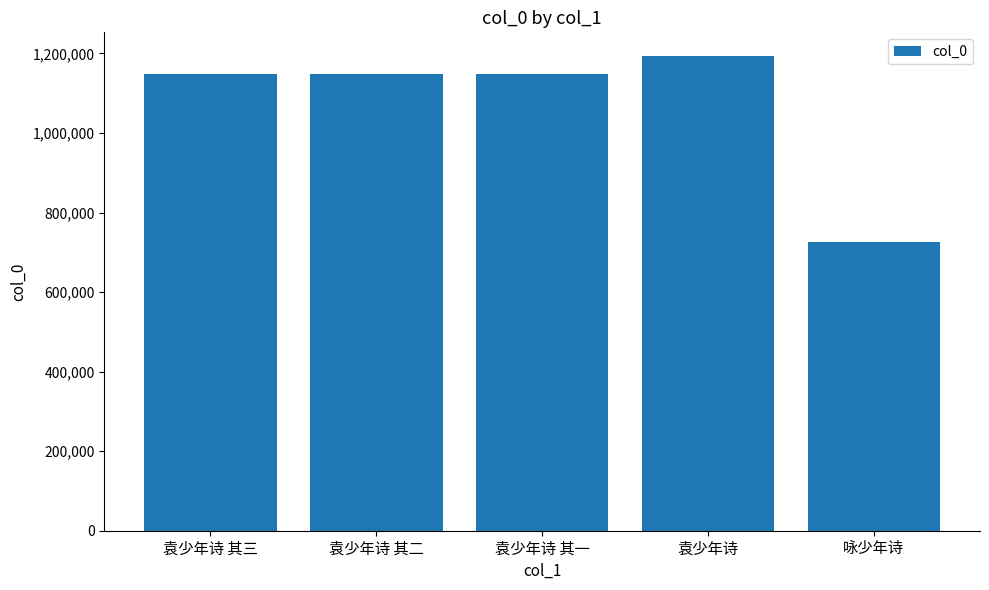

Read the value at 袁少年诗, to the nearest 10.

1193390